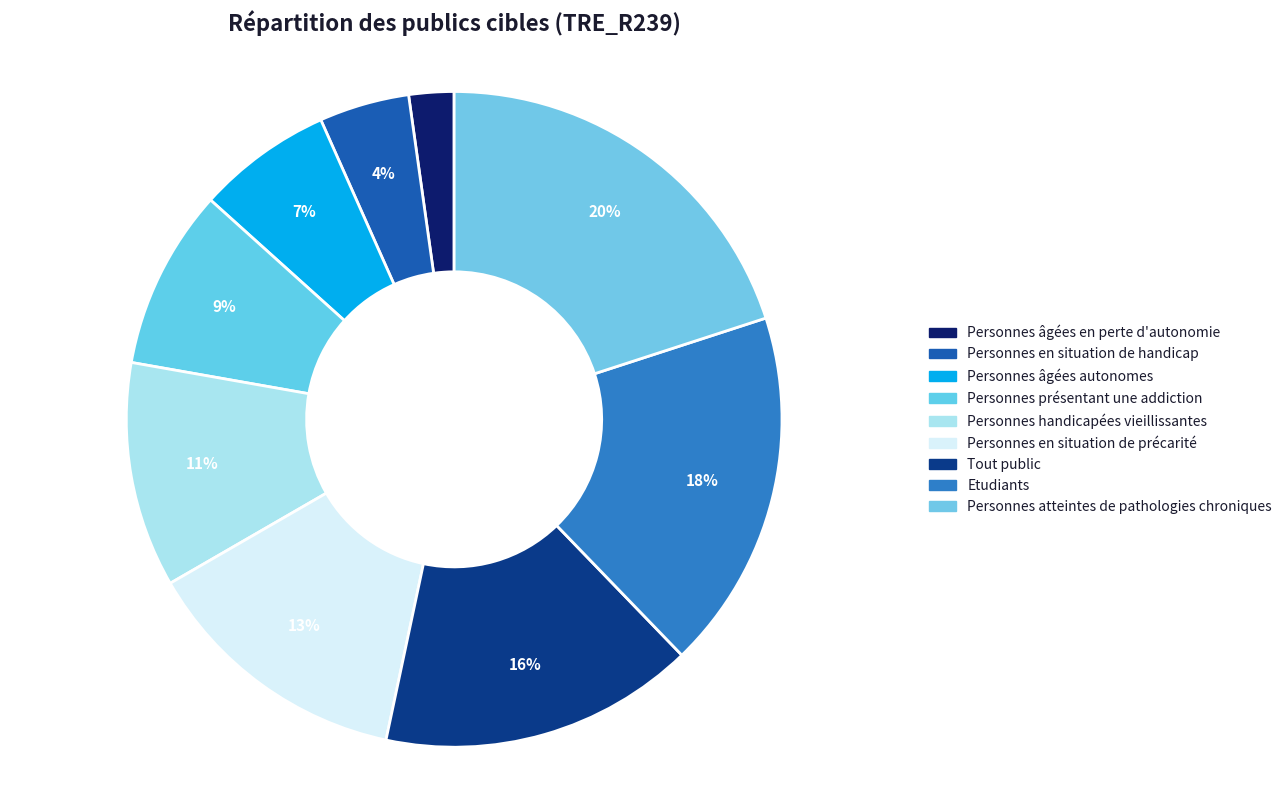

Does Personnes en situation de handicap account for over 50% of the chart?

No